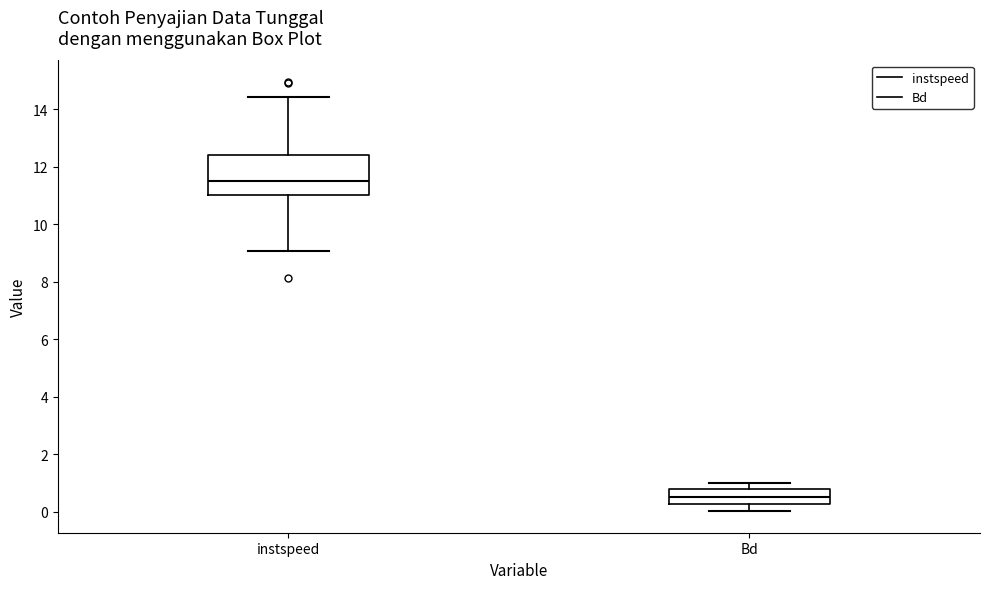

Comparing the boxes themselves (not the whiskers), which one is the tallest?

instspeed